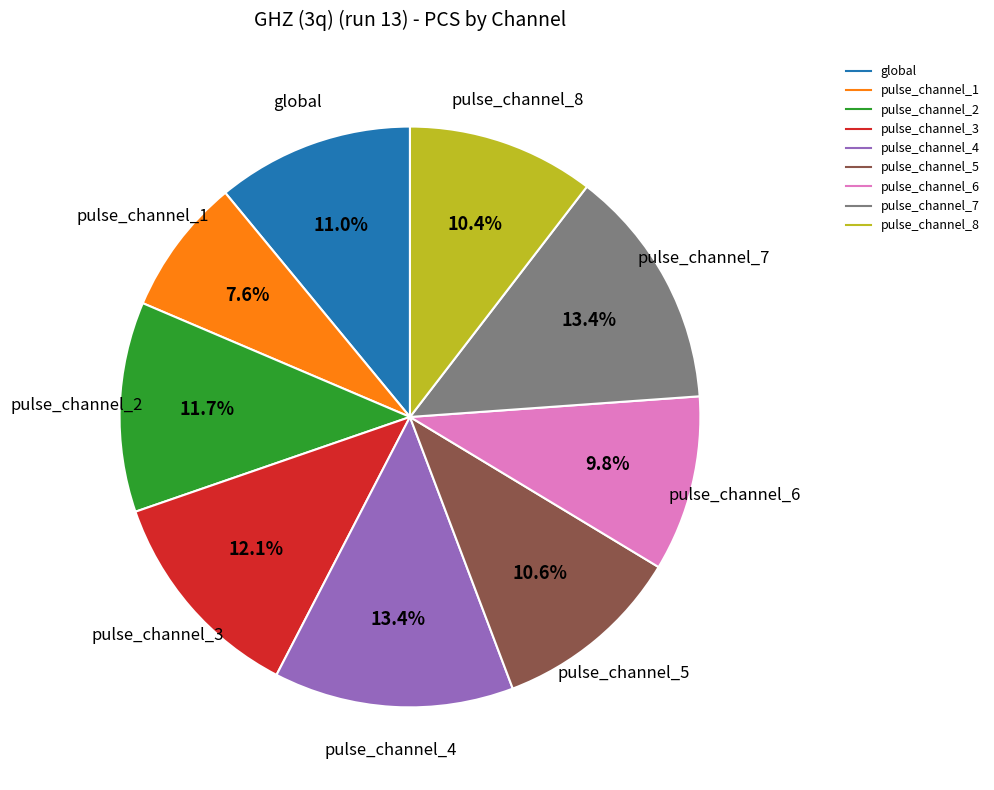

Approximately how many times larger is the value at pulse_channel_3 compared to pulse_channel_5?

1.1